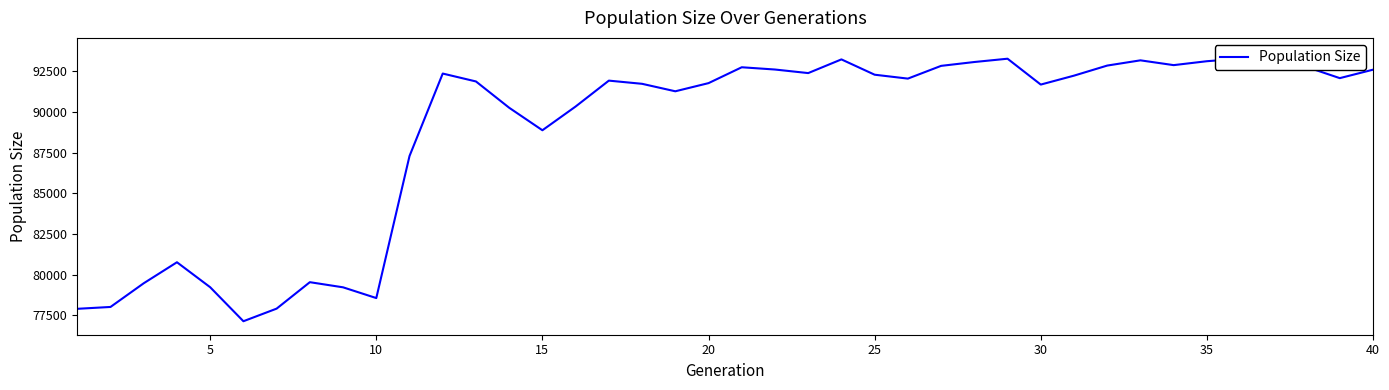

What is the sum of all values?

3550531